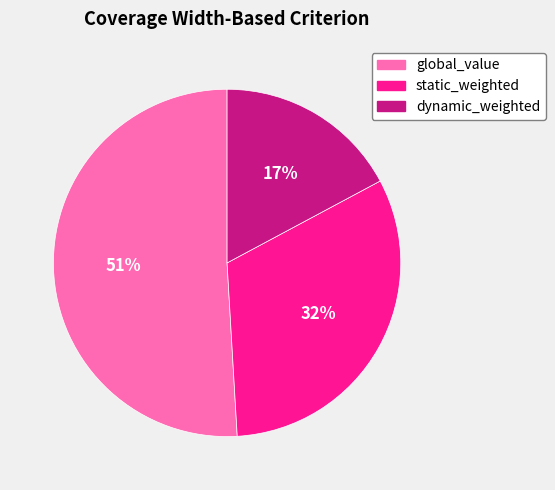

Which category accounts for the majority?

global_value